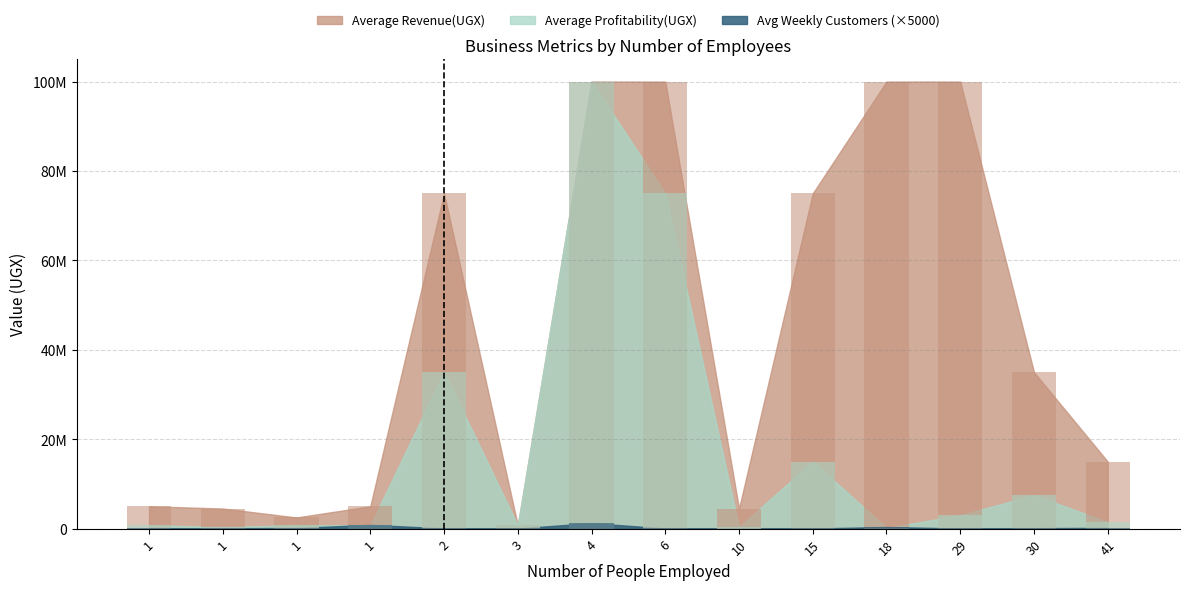

At which label is Average Profitability(UGX) closest to 50087500?

2